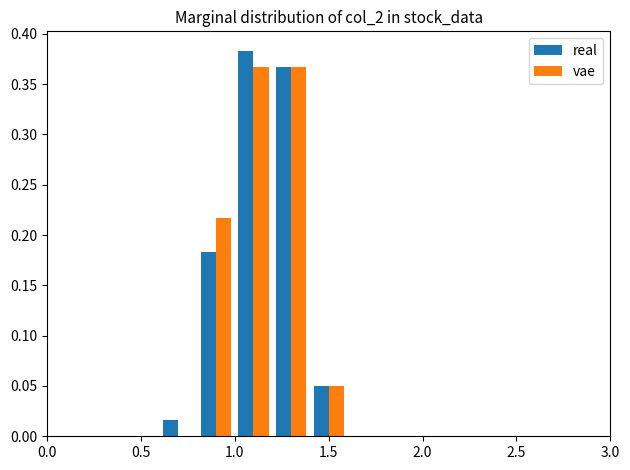

Reading left to right, list every range on the x-axis with the height of the bar of each series over it. The values are not printed on the chart, so give them approximately, as read against the axis.

0.0 to 0.2: real=0	vae=0
0.2 to 0.4: real=0	vae=0
0.4 to 0.6: real=0	vae=0
0.6 to 0.8: real=0.015	vae=0
0.8 to 1.0: real=0.185	vae=0.215
1.0 to 1.2: real=0.385	vae=0.365
1.2 to 1.4: real=0.365	vae=0.365
1.4 to 1.6: real=0.050	vae=0.050
1.6 to 1.8: real=0	vae=0
1.8 to 2.0: real=0	vae=0
2.0 to 2.2: real=0	vae=0
2.2 to 2.4: real=0	vae=0
2.4 to 2.6: real=0	vae=0
2.6 to 2.8: real=0	vae=0
2.8 to 3.0: real=0	vae=0